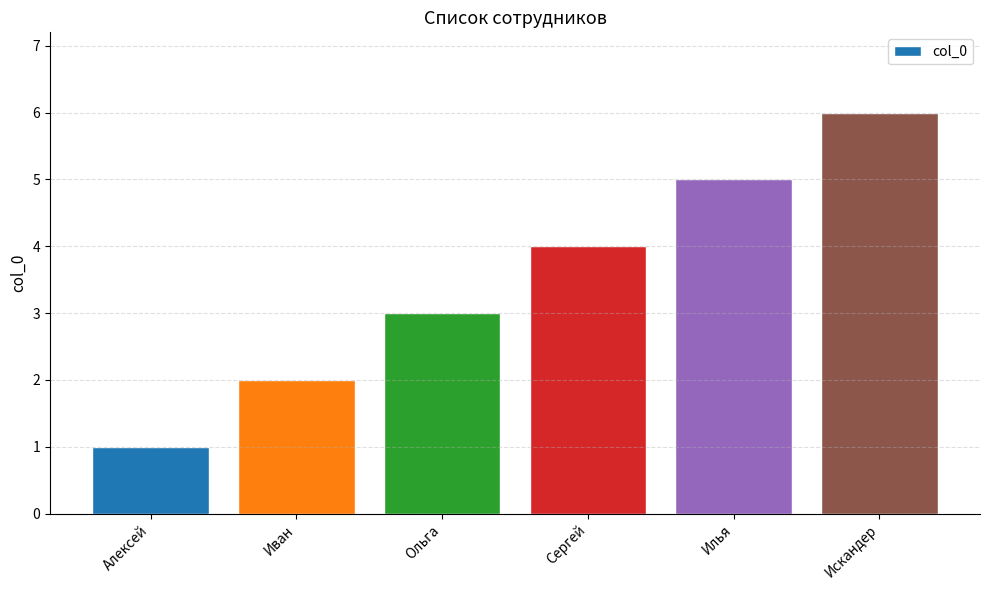

Reading right to left, extract all data points from this chart.

6	5	4	3	2	1